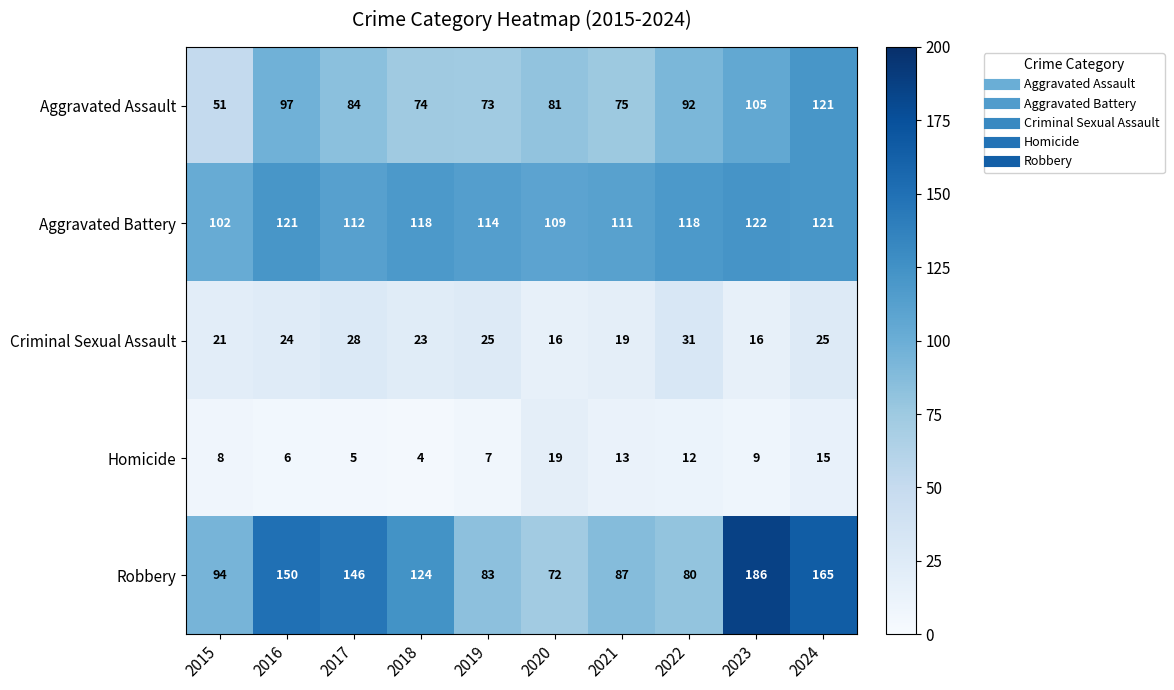

At how many categories does at least one series exceed 7?

10